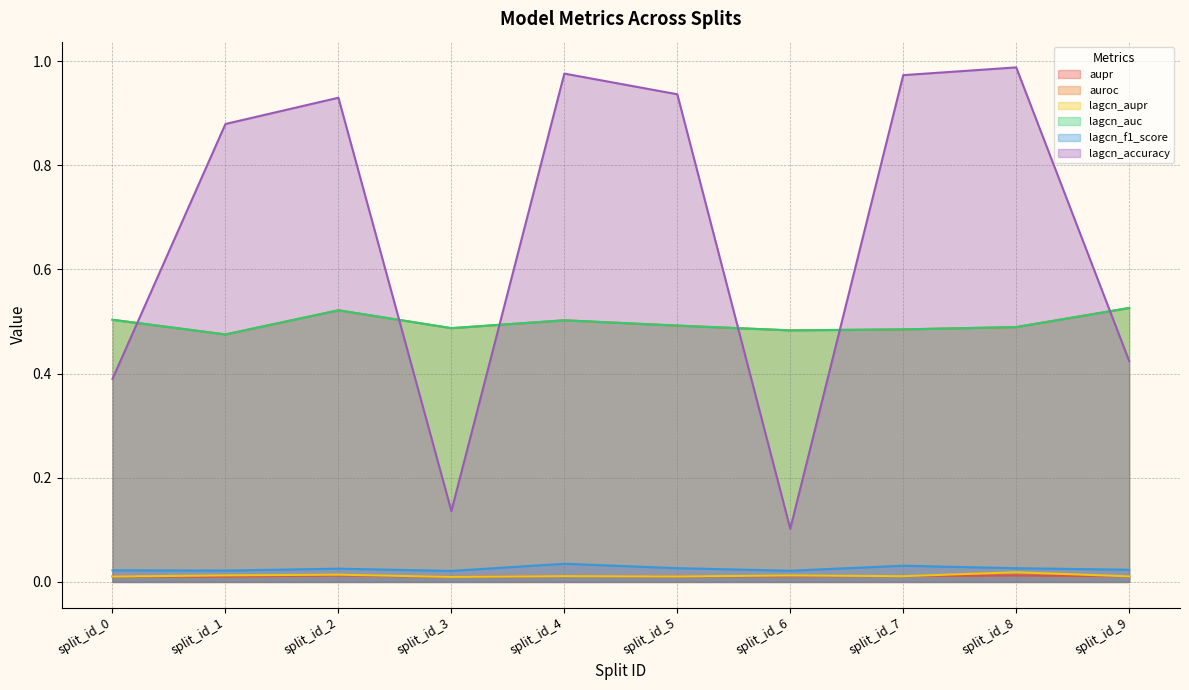

True or false: aupr and lagcn_accuracy cross at least once.

False